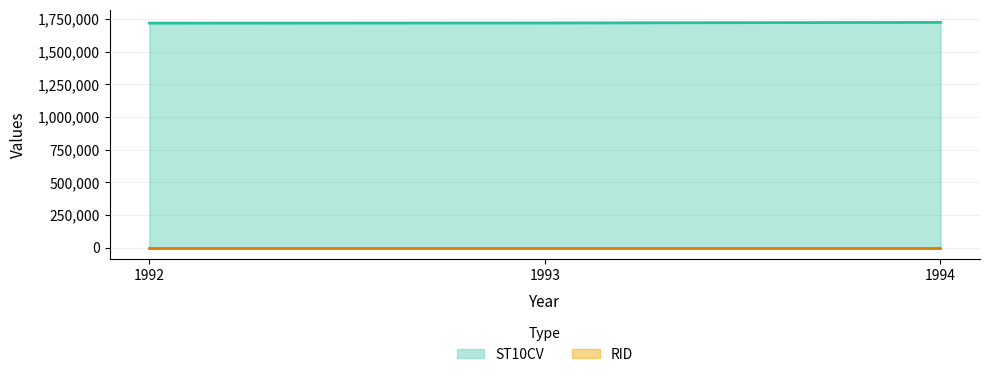

What is the sum of the values at 1993 and 1992?

3438940